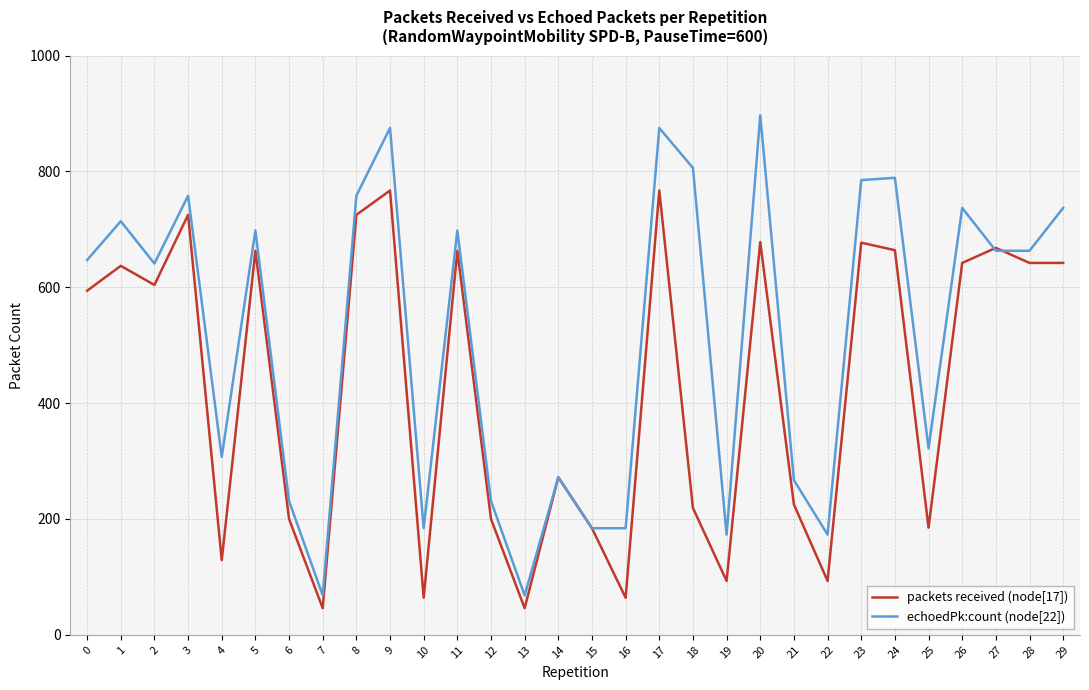

Rank the series by their maximum value, from lowest to highest.

packets received (node[17]), echoedPk:count (node[22])